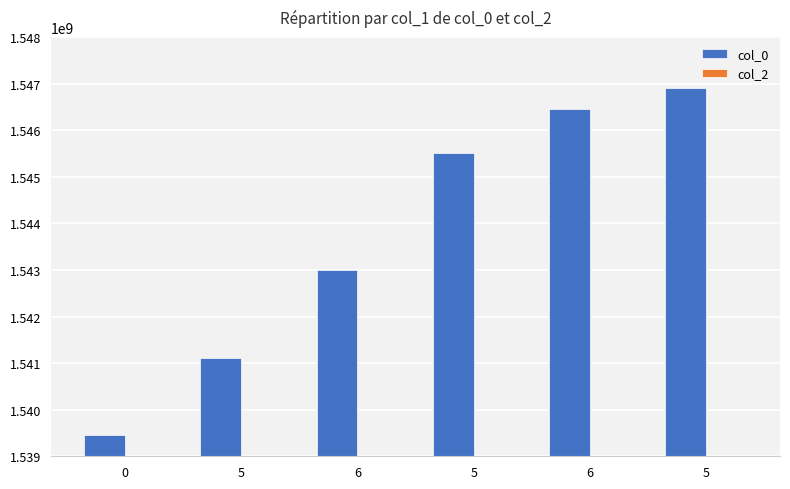

Which category has the highest value across all series?

5